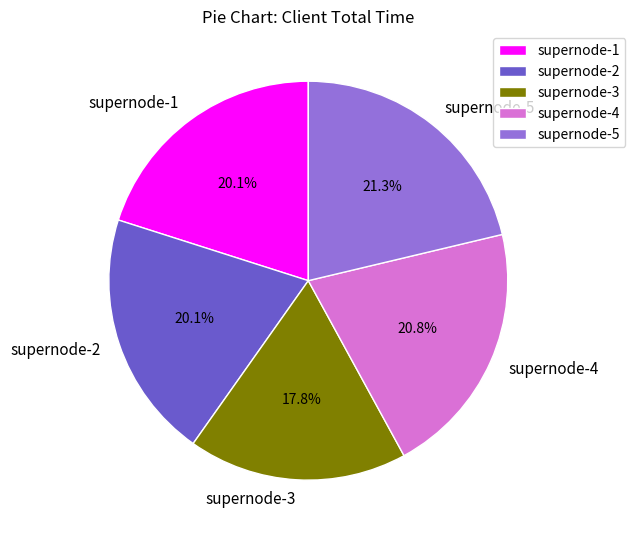

Does supernode-3 account for over 50% of the chart?

No